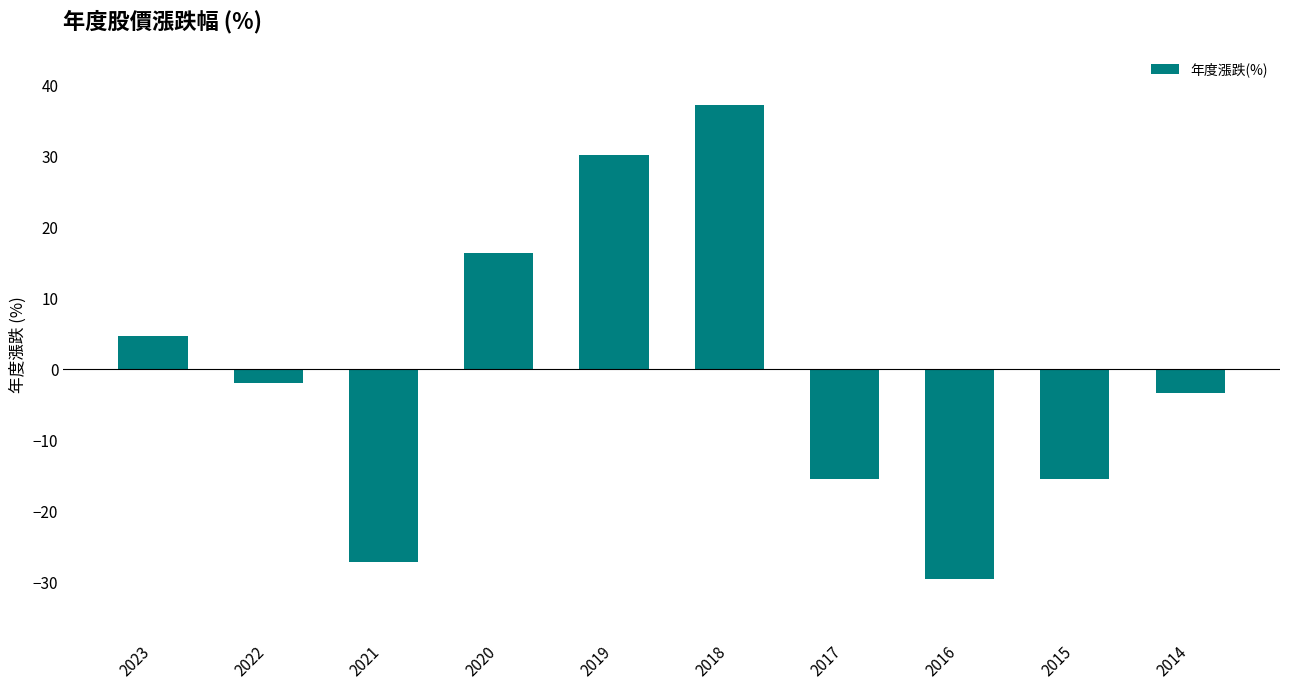

What is the sum of the values at 2023 and 2017?

-10.9